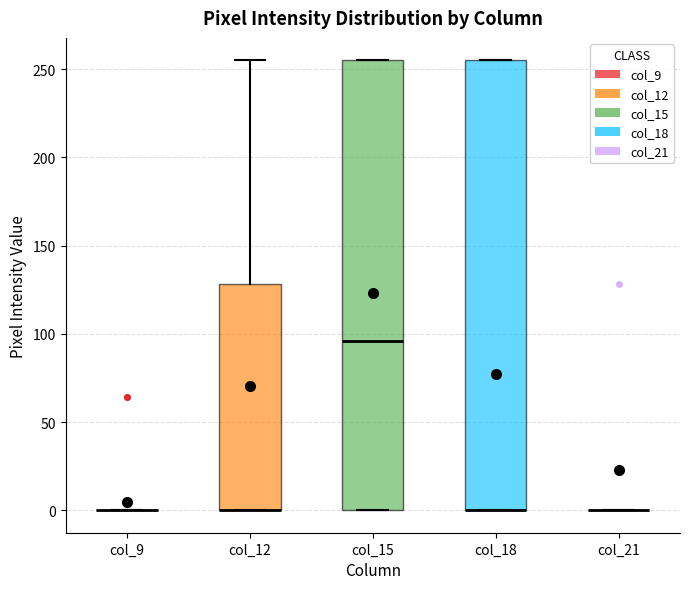

Reading left to right, read every box against the y-axis: the position of its median line, the range the box covers, and the ends of its whiskers. The values are not printed on the chart, so give them approximately, as read against the axis.

col_9: box collapsed to a line at 0, whiskers 0 to 0
col_12: median 0 (drawn on the box's lower edge), box 0 to 130, whiskers 0 to 255
col_15: median 95, box 0 to 255, whiskers 0 to 255
col_18: median 0 (drawn on the box's lower edge), box 0 to 255, whiskers 0 to 255
col_21: box collapsed to a line at 0, whiskers 0 to 0